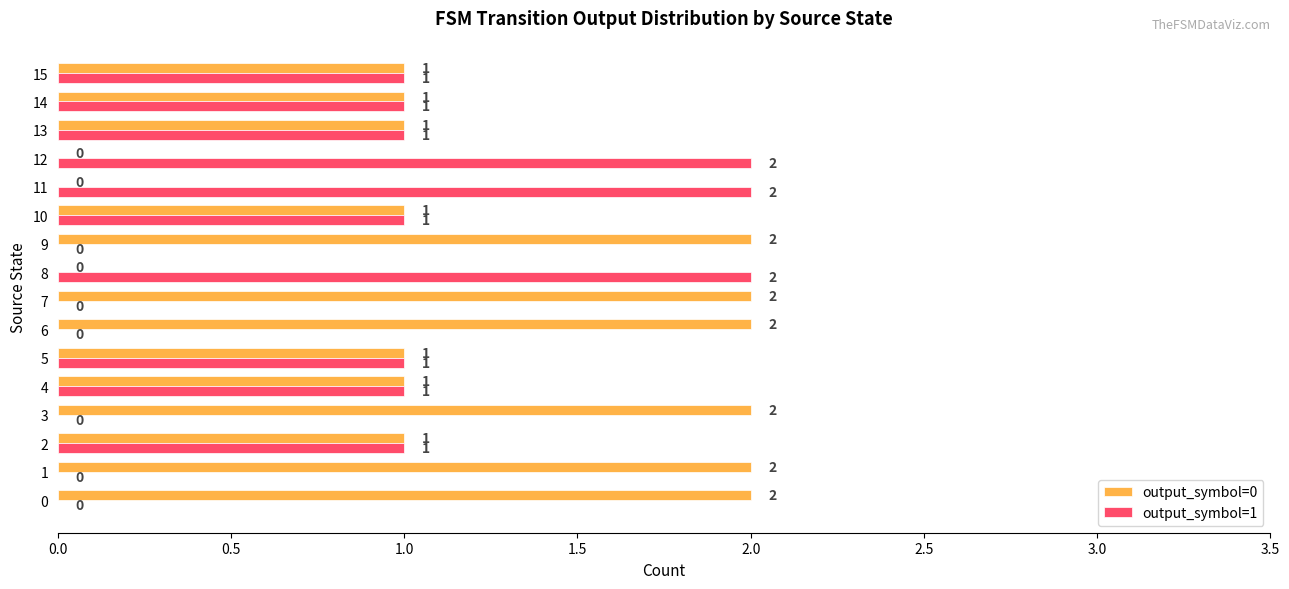

Which series has the largest total across all categories?

output_symbol=0